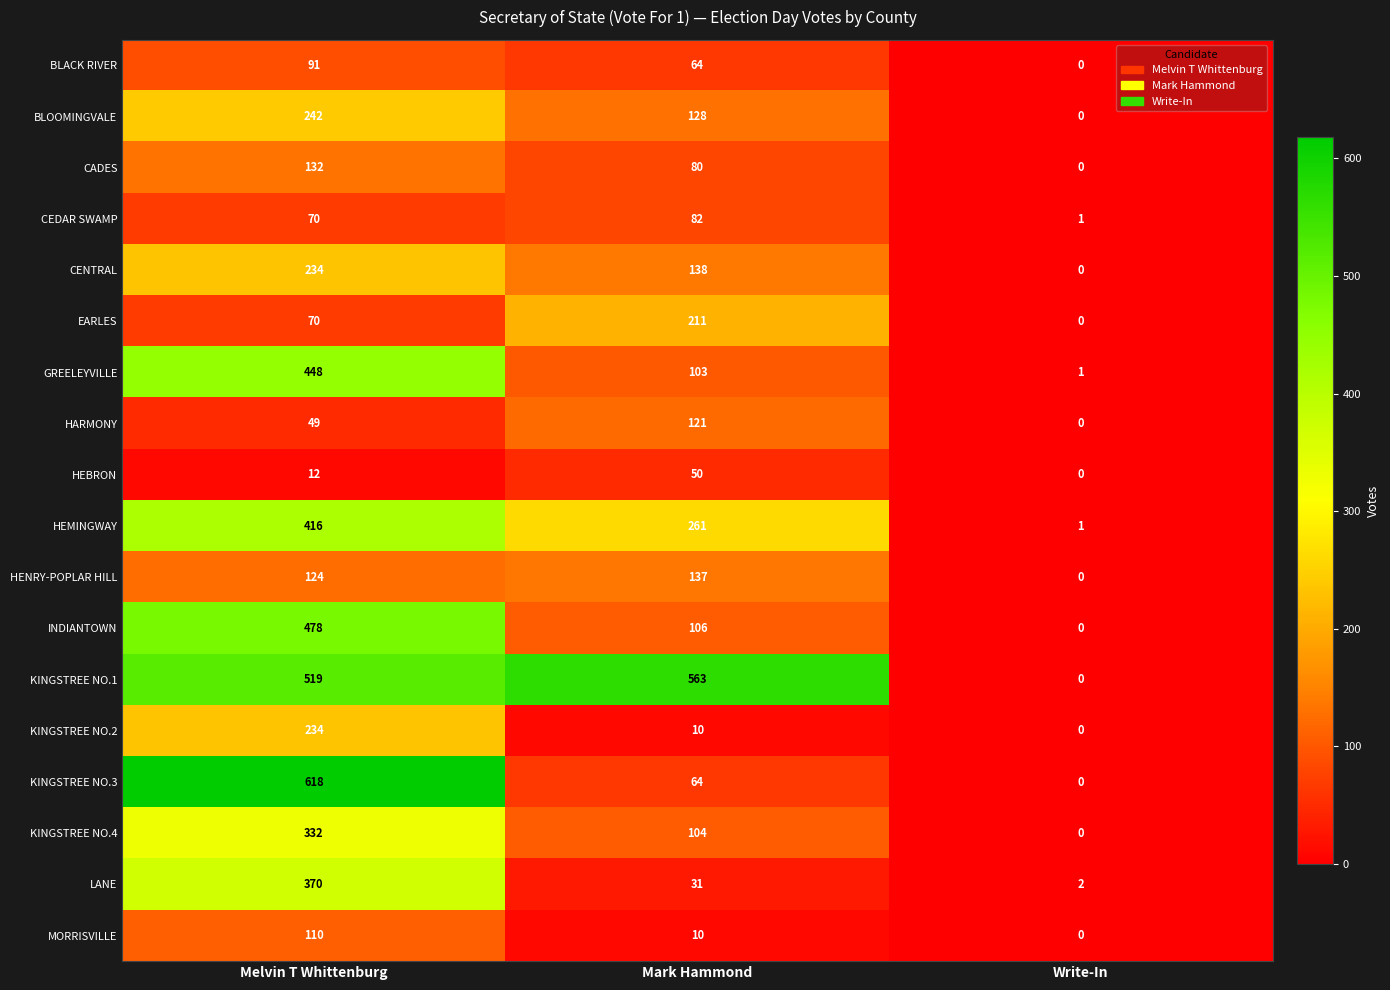

Is the value of GREELEYVILLE at Mark Hammond greater than the value of KINGSTREE NO.4 at Melvin T Whittenburg?

No